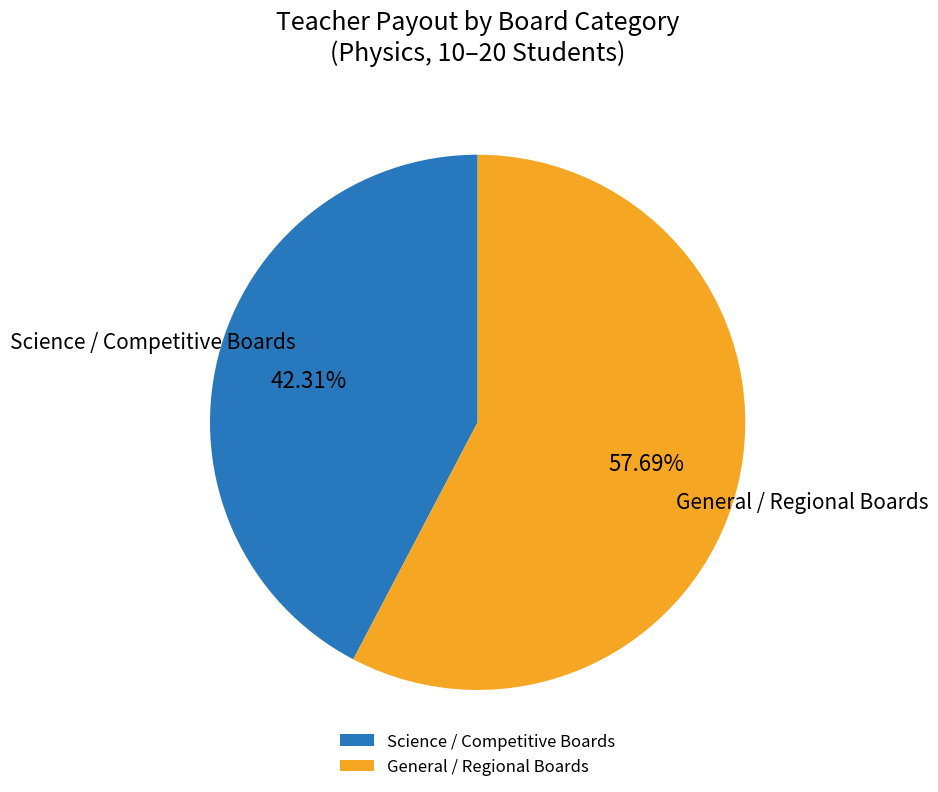

Rank the categories by value from highest to lowest.

General / Regional Boards, Science / Competitive Boards